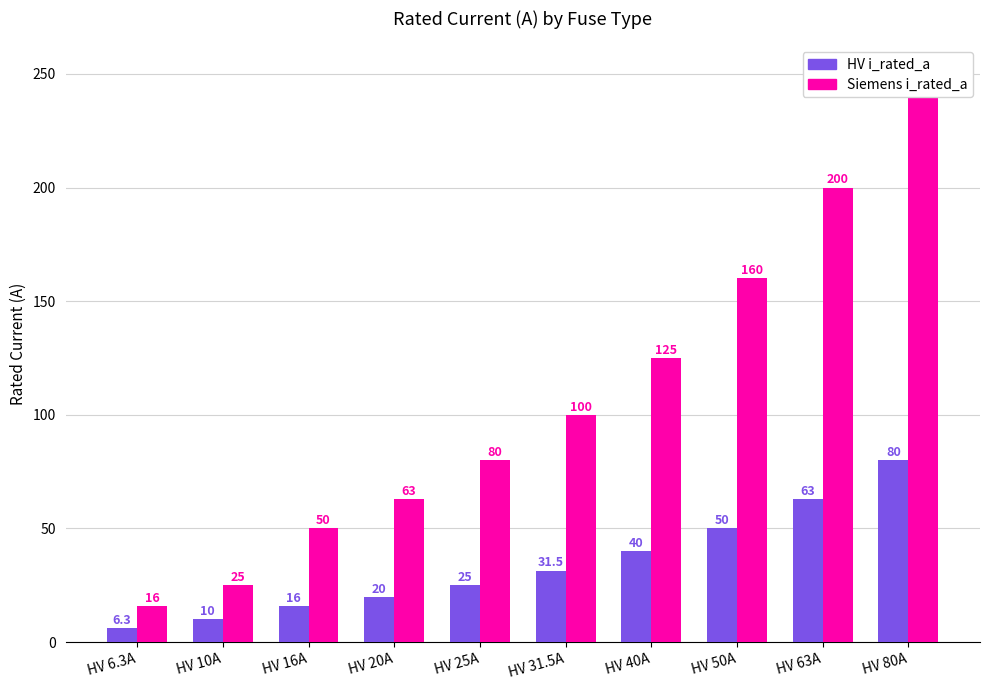

Which series has the largest total across all categories?

Siemens i_rated_a